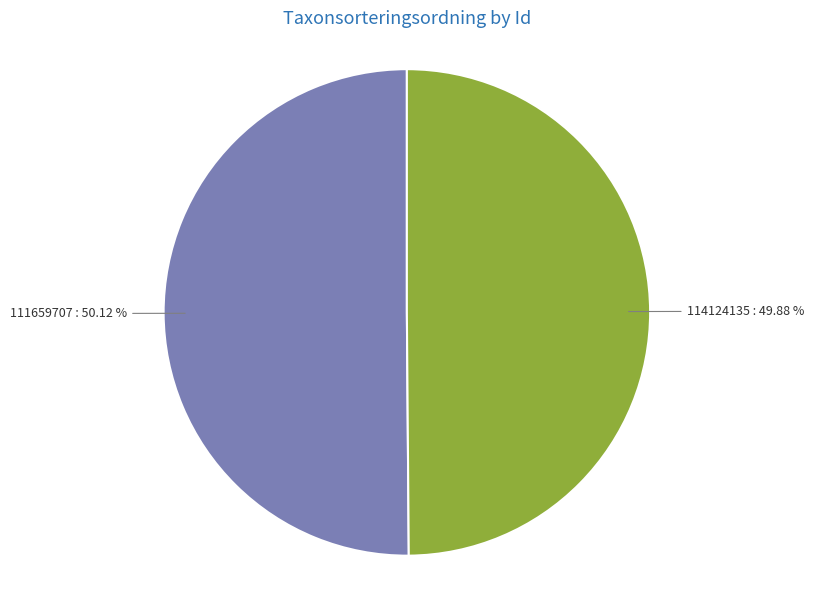

The 114124135 slice represents 63% of the pie. True or false?

False